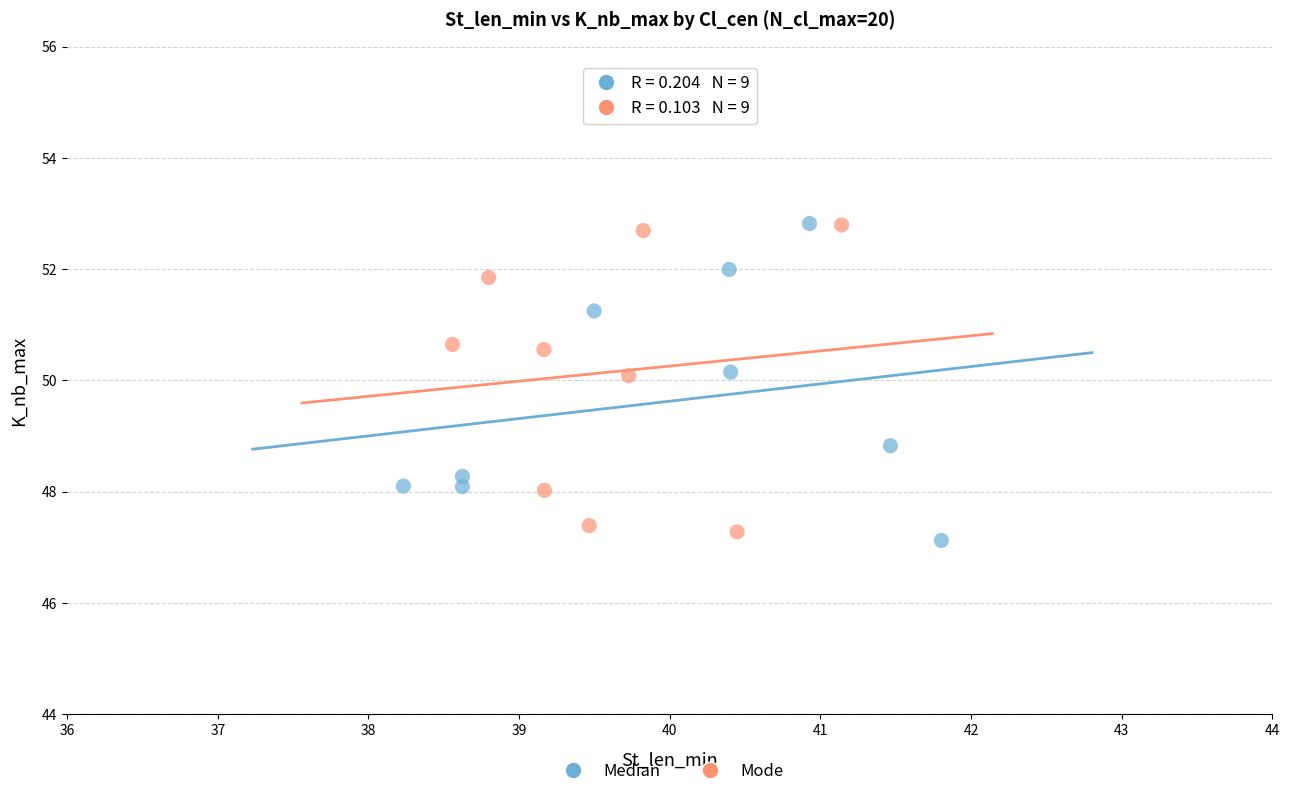

What are all the series names shown in the legend?

Median, Mode